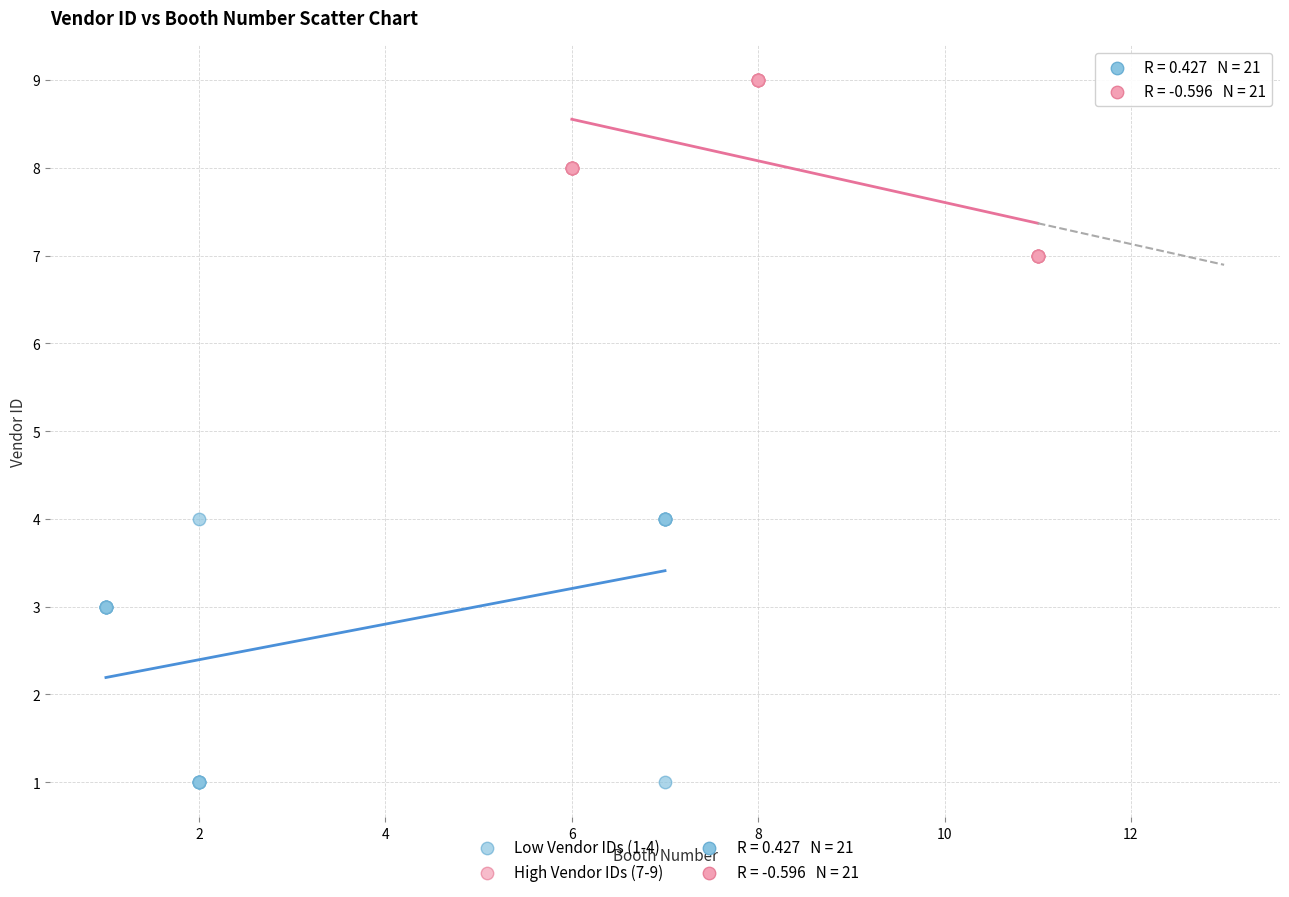

Which series has the largest Y range (max minus min)?

Low Vendor IDs (1-4)